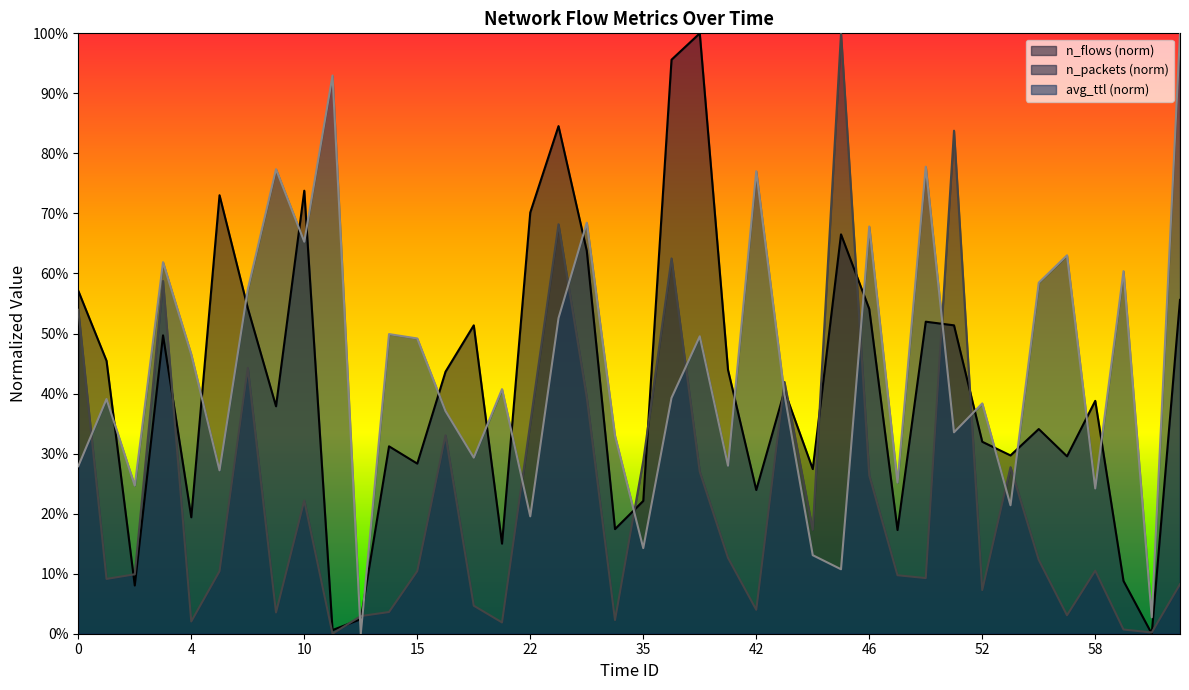

How many data points in n_flows are above 0?

39